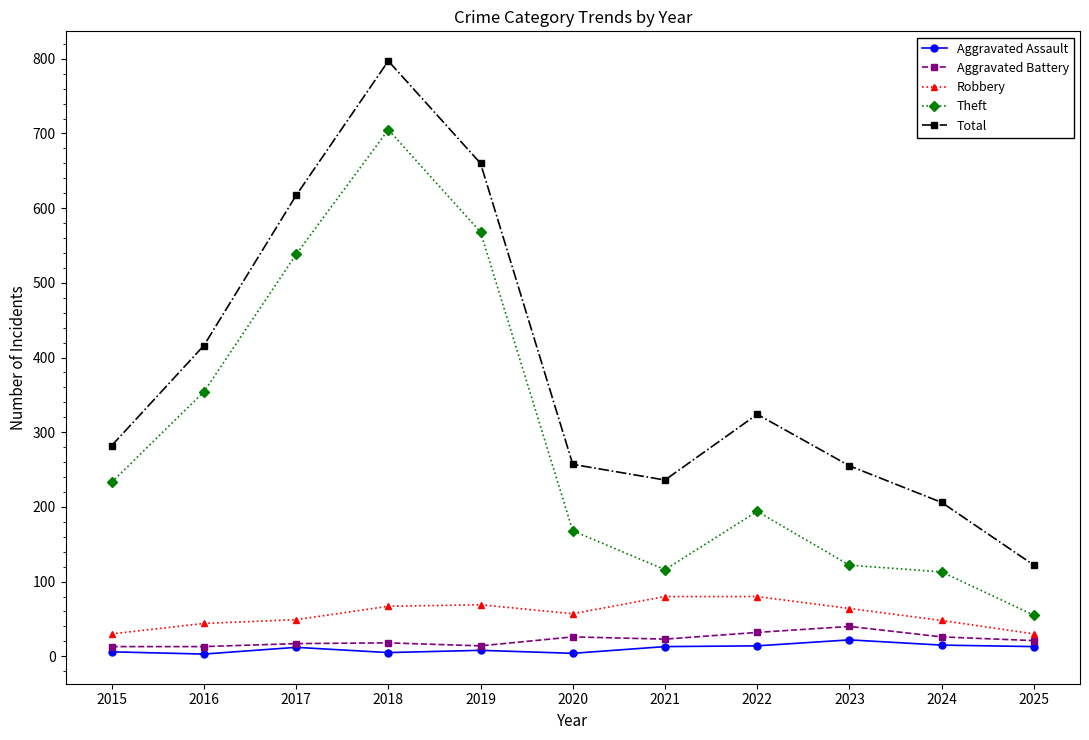

How many interior local peaks does the Total series have?

2